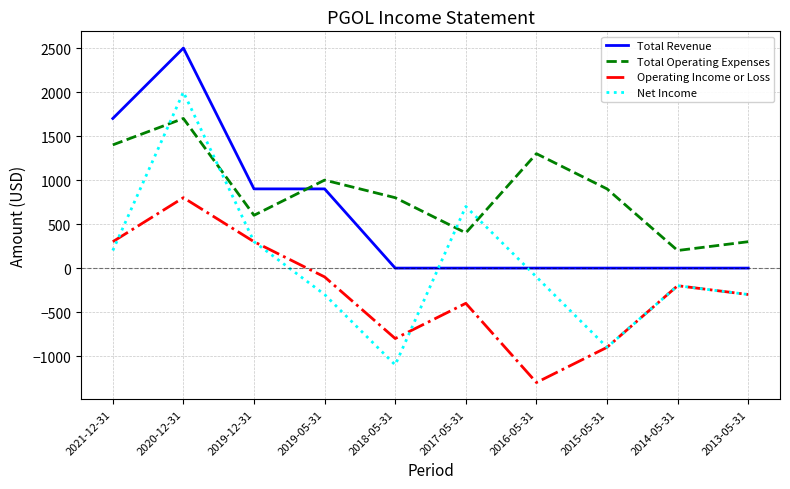

What are all the series names shown in the legend?

Total Revenue, Total Operating Expenses, Operating Income or Loss, Net Income